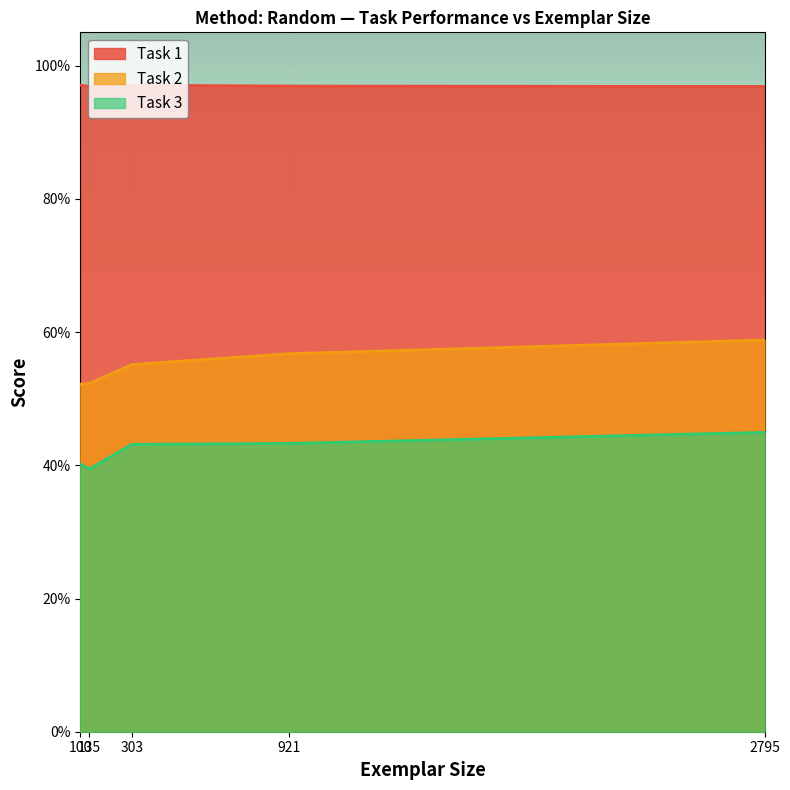

Does the chart display data point markers on the line(s)?

No